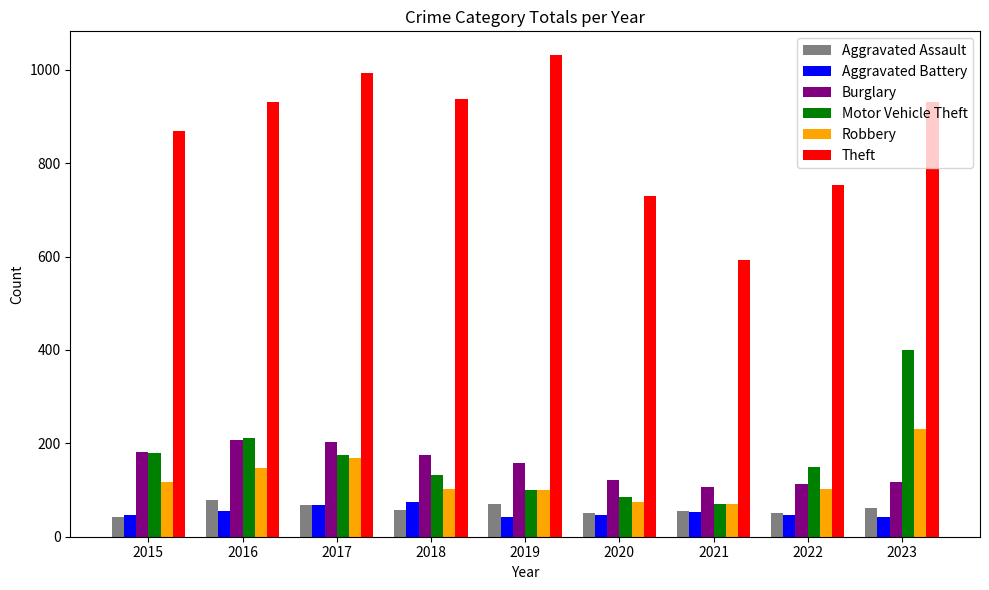

Is it true that Theft equals 932 at 2016?

True